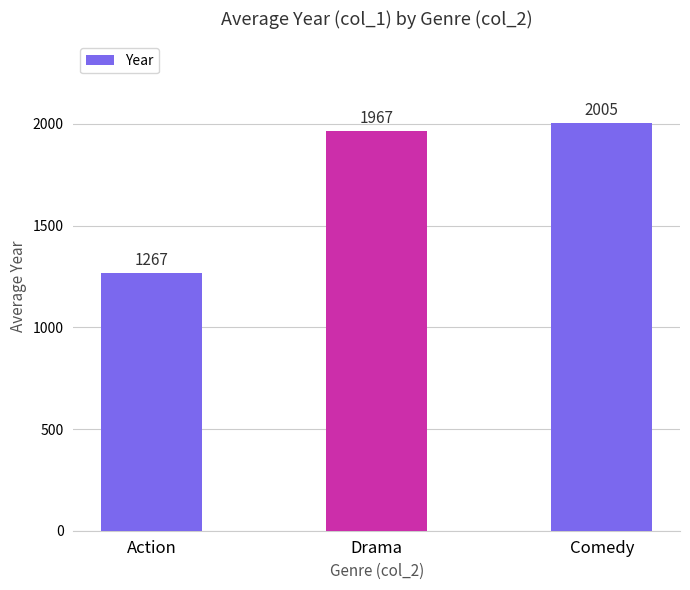

What is the difference between the values at Action and Comedy?

738